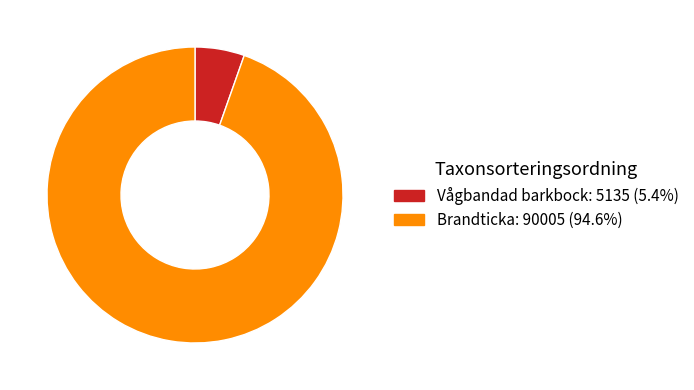

Approximately how many times larger is the value at Brandticka: 90005 (94.6%) compared to Vågbandad barkbock: 5135 (5.4%)?

17.5